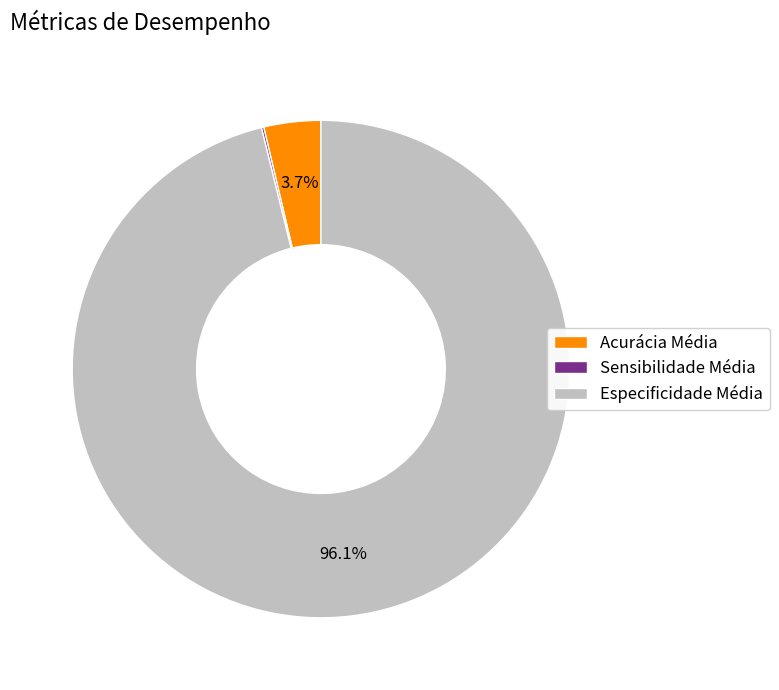

Does Especificidade Média account for over 50% of the chart?

Yes